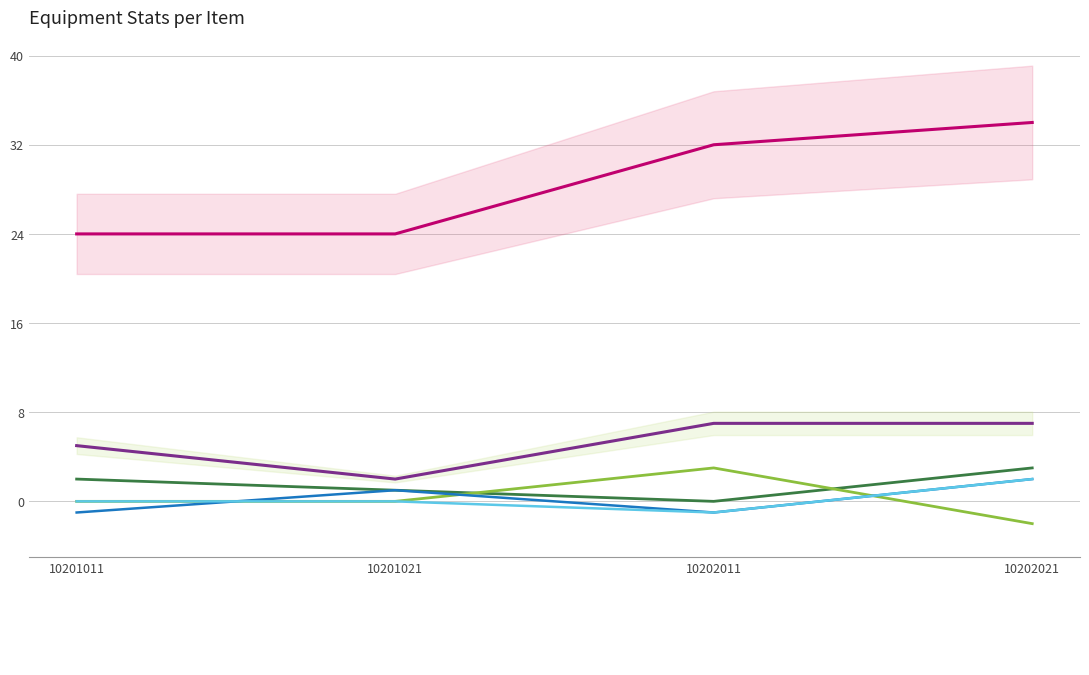

At which category is the sum across all series the highest?

10202021